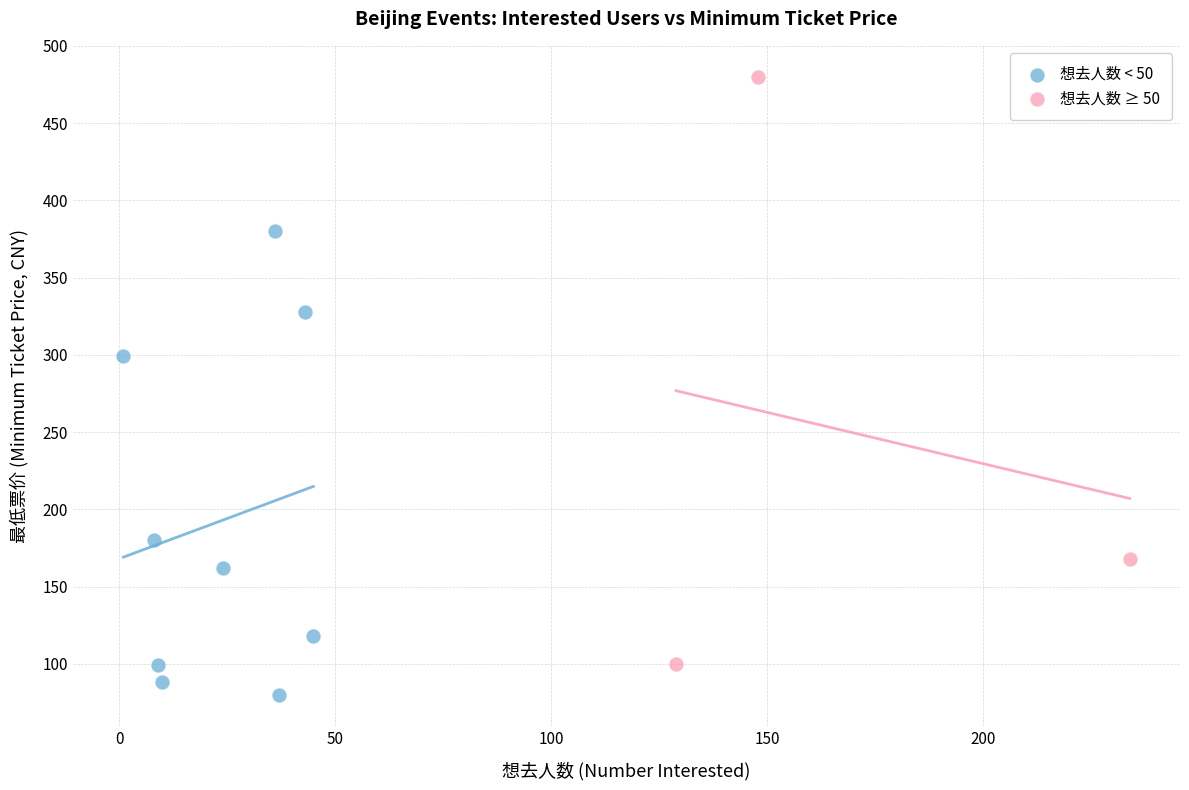

Which series reaches the maximum Y coordinate?

想去人数 ≥ 50